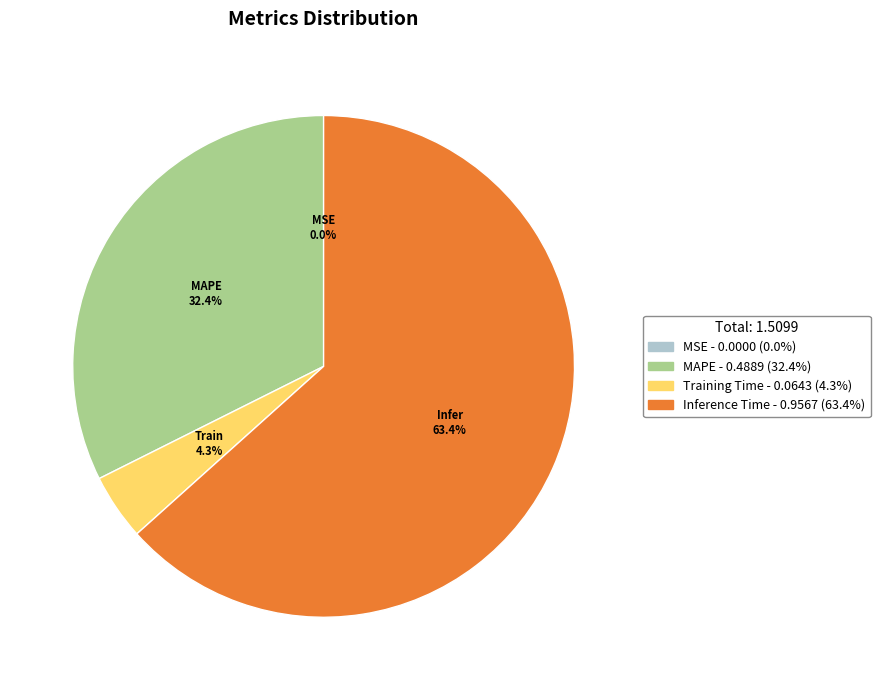

Is there any slice that represents more than half of the pie?

Yes